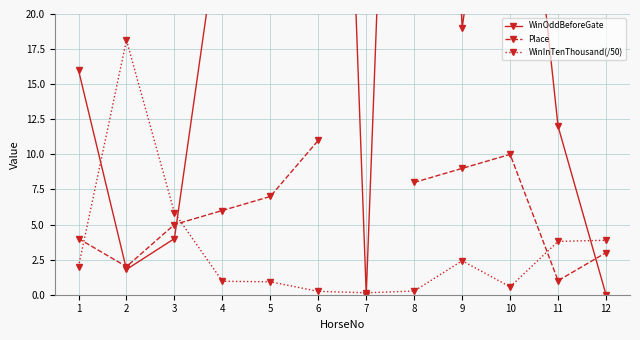

How many positive values does the WinOddBeforeGate series have?

10